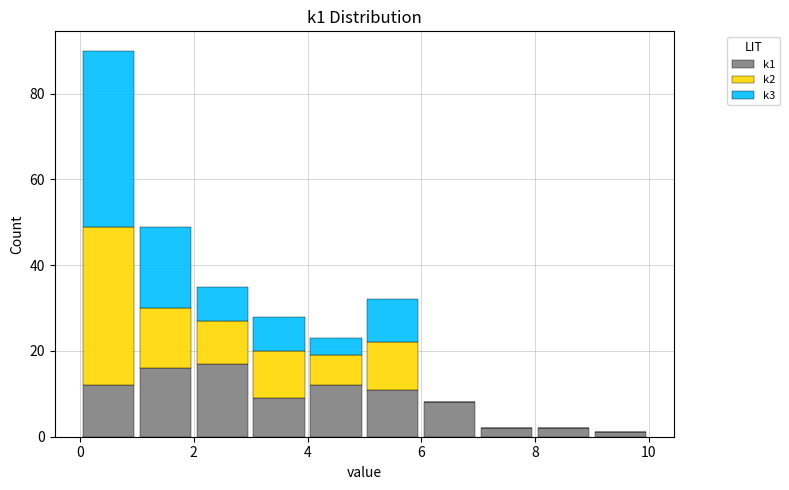

What is the total height of the stacked bar covering 8 to 9 on the x-axis? The values are not printed on the chart, so give them approximately, as read against the axis.

2